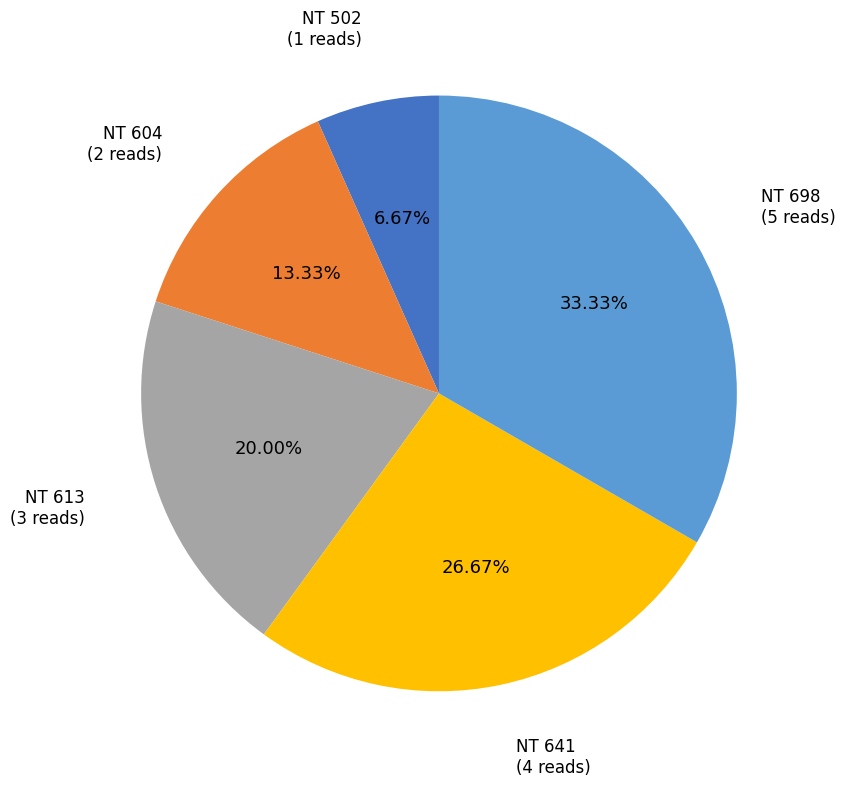

Which slice is the largest?

NT 698